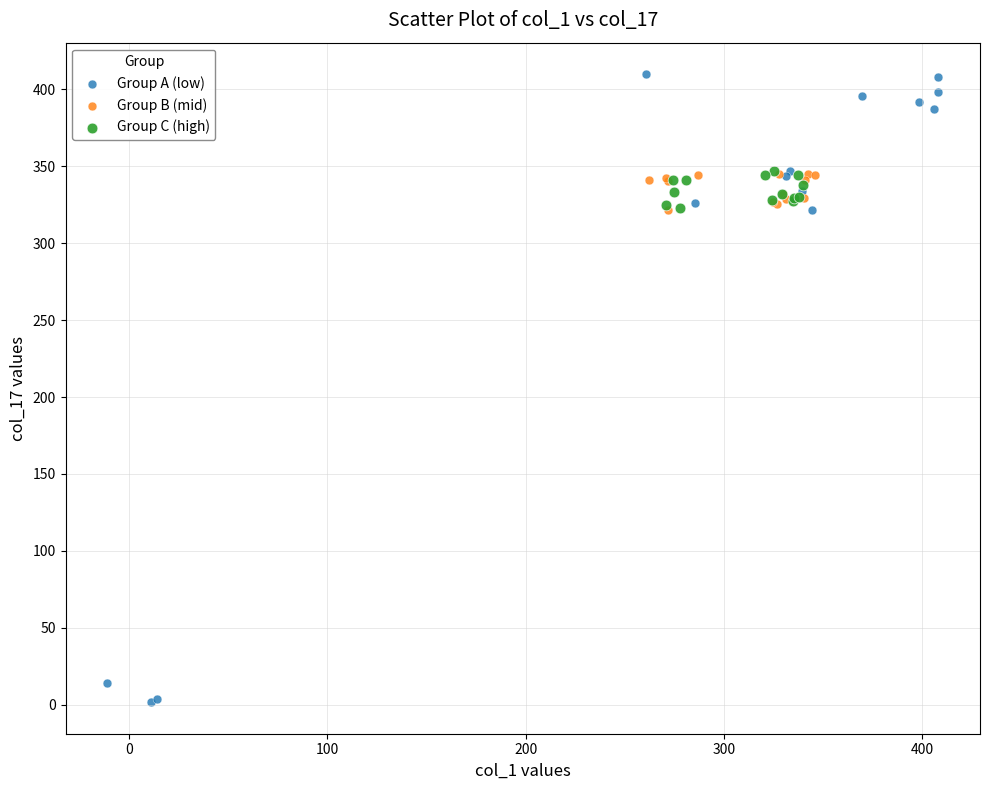

Which series reaches the minimum Y coordinate?

Group A (low)